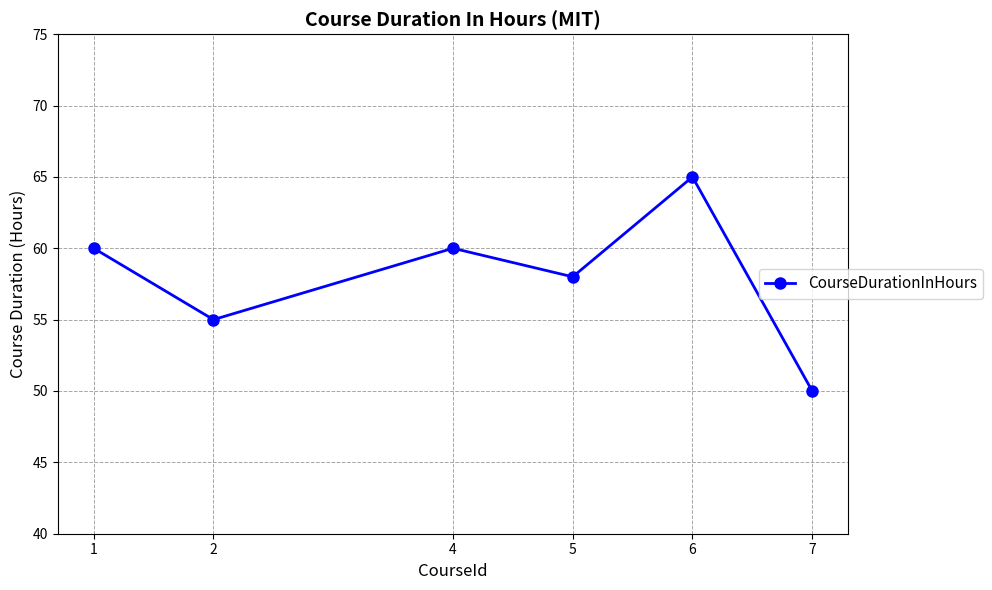

How many values are below 60?

3